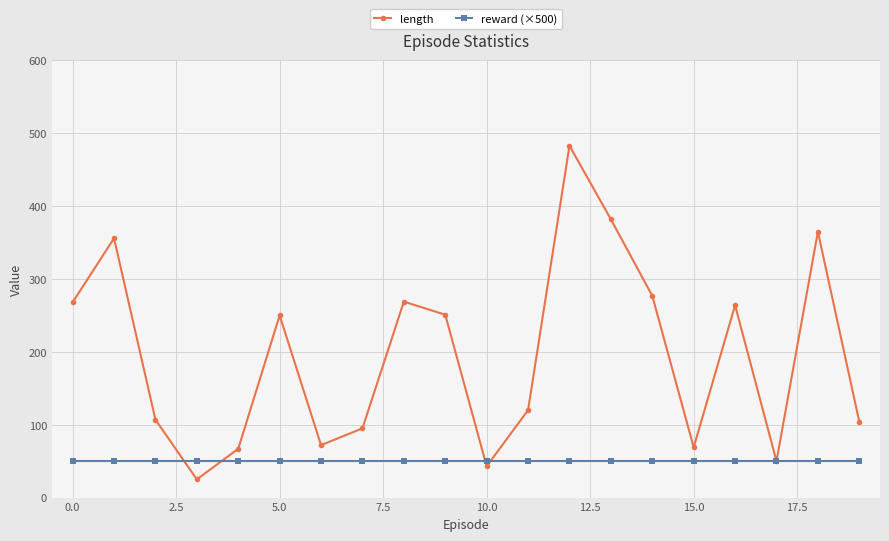

How many interior local valleys does the length series have?

5